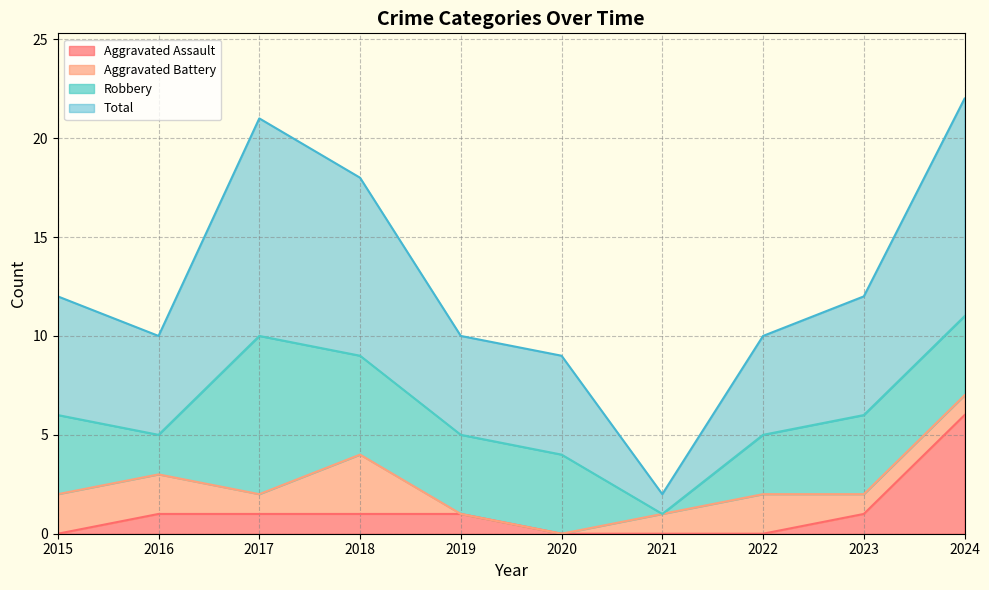

At which label does Aggravated Assault reach its peak?

2024